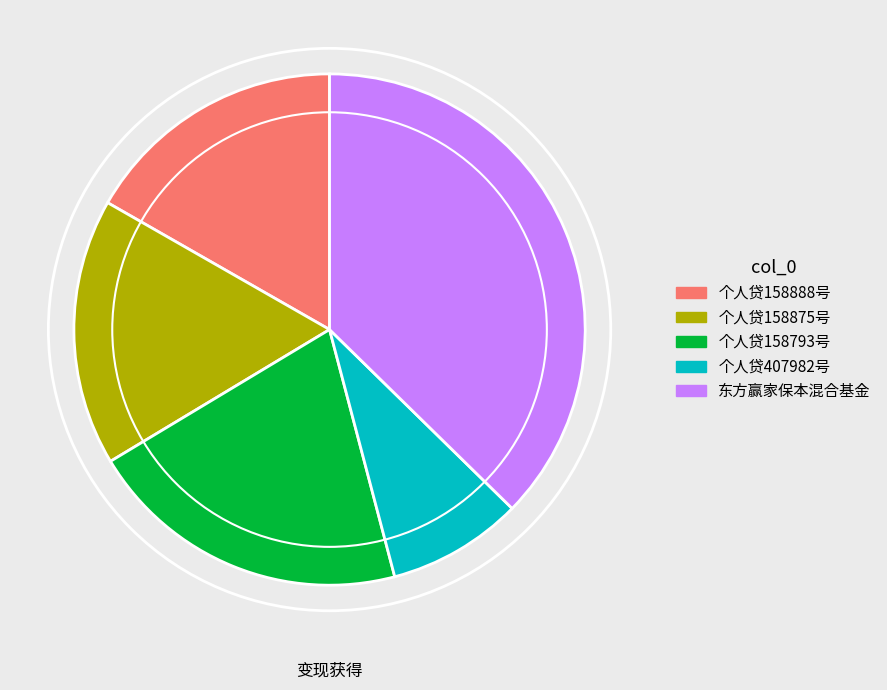

The 个人贷158793号 slice represents 20% of the pie. True or false?

True